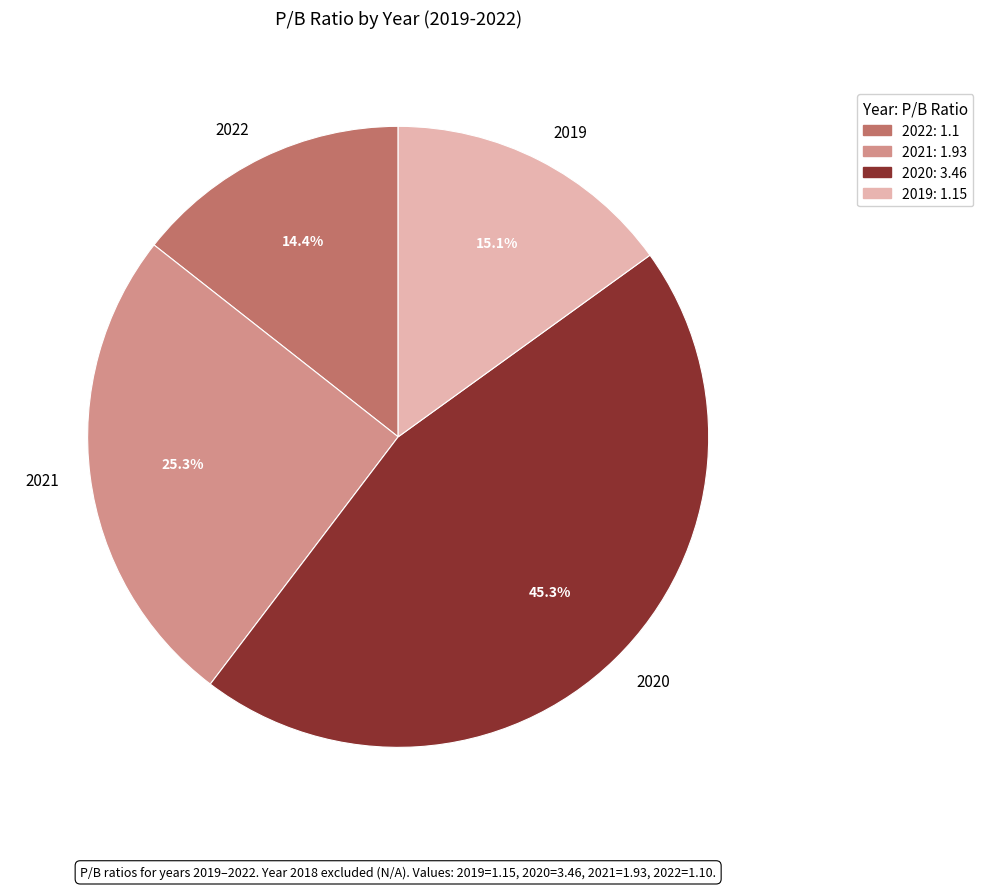

Combined, what portion of the pie is 2021 and 2020?

70.5%